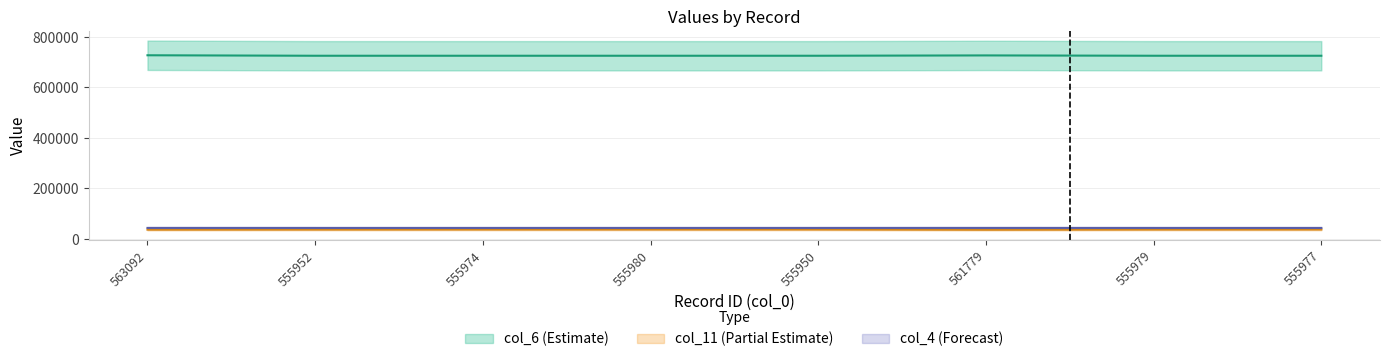

What is the total value across all series at 555974?

805452